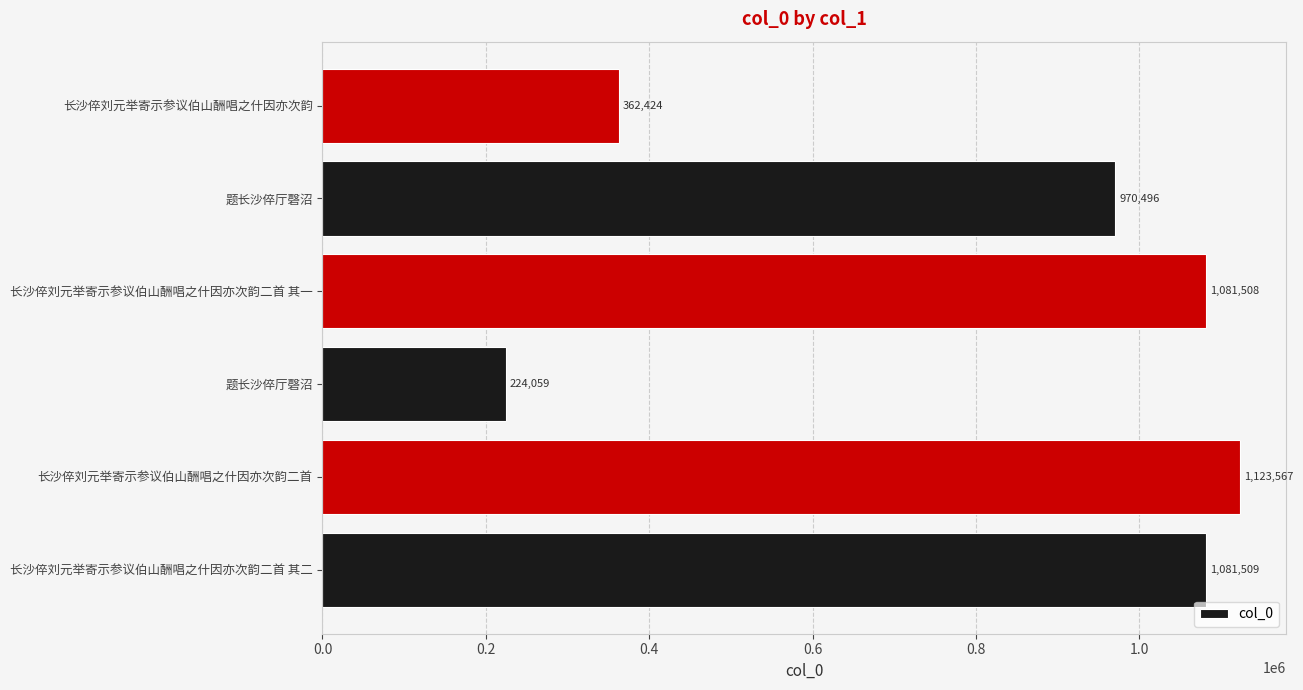

What is the smallest value displayed?

224059